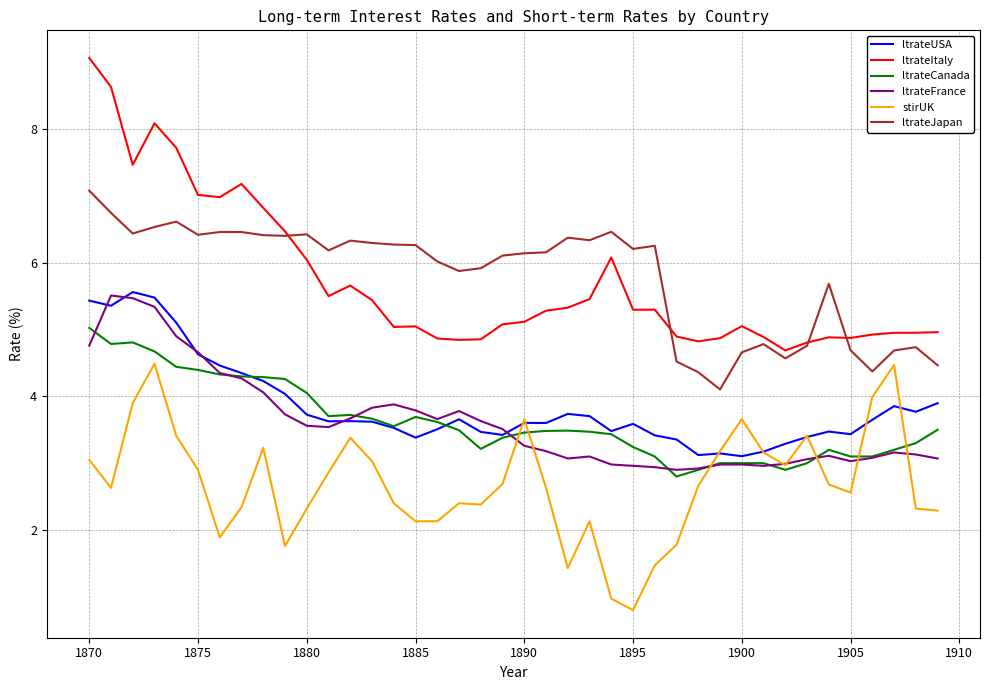

What is the highest value of the ltrateFrance series?

5.5